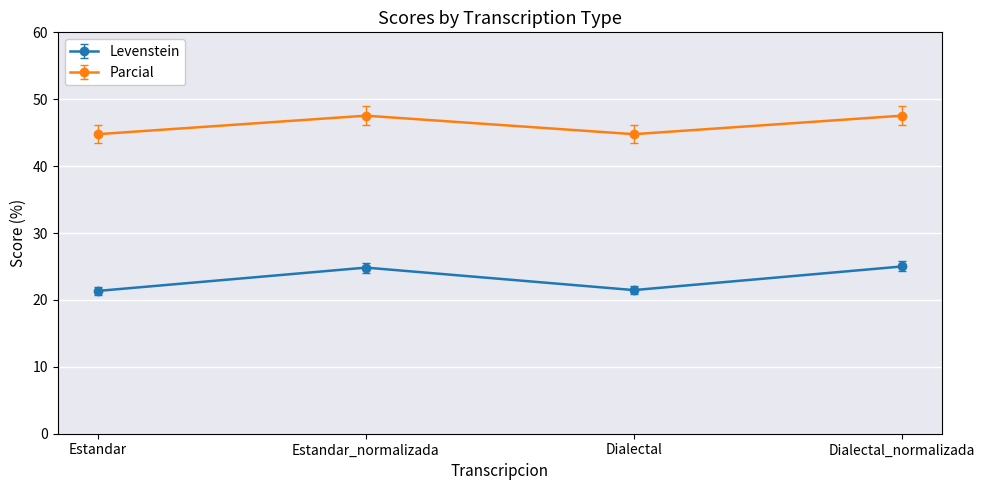

What are all the series names shown in the legend?

Levenstein, Parcial